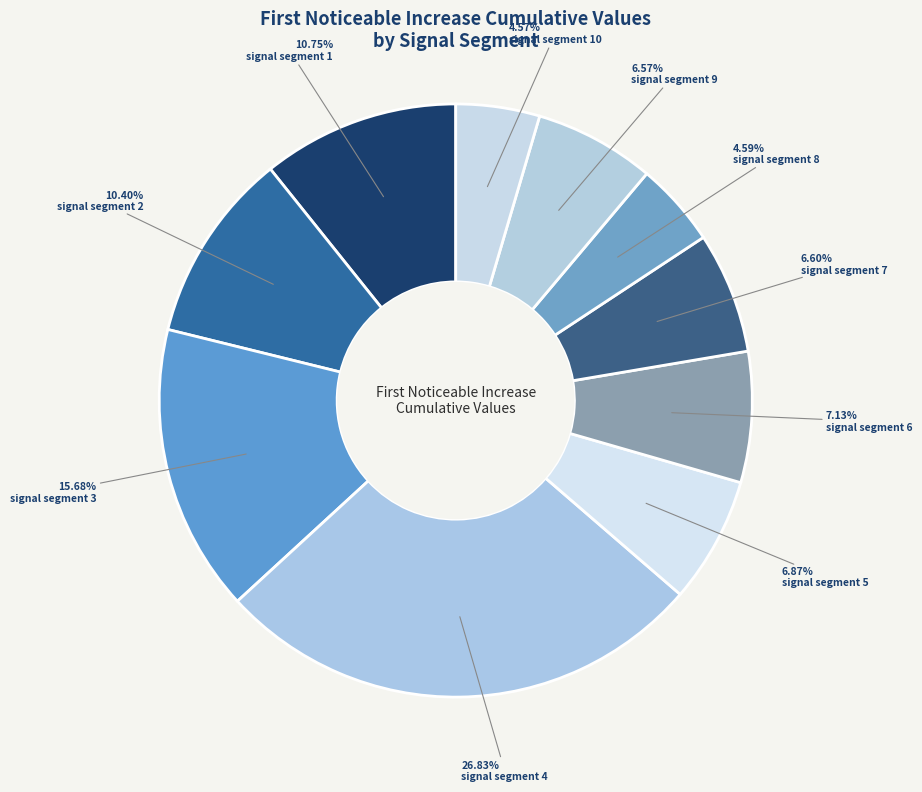

Rank the categories by value from highest to lowest.

signal segment 4, signal segment 3, signal segment 1, signal segment 2, signal segment 6, signal segment 5, signal segment 7, signal segment 9, signal segment 8, signal segment 10